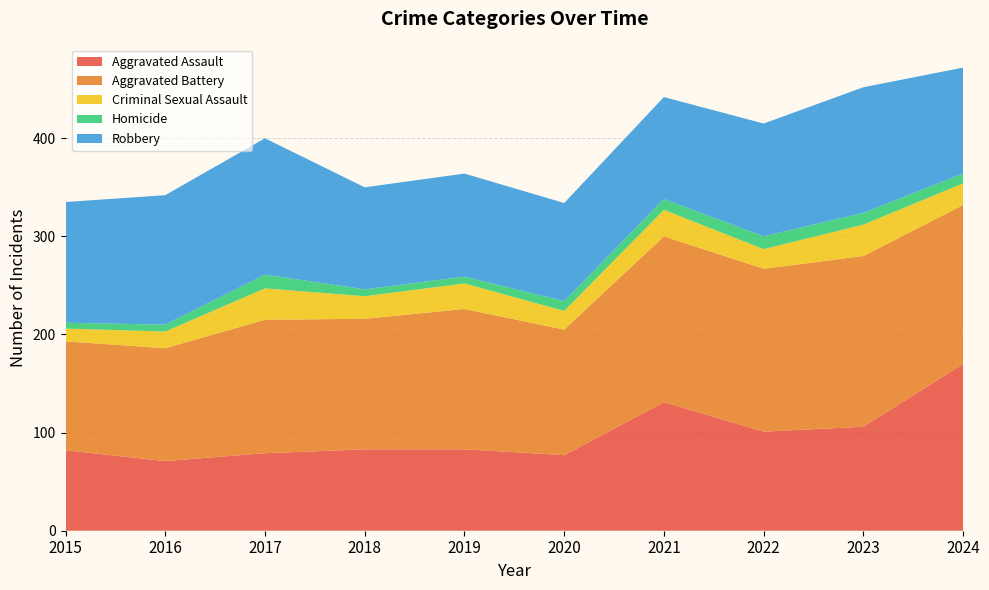

Reading right to left, what are all the values shown in this chart?

Aggravated Assault: 170	106	101	131	77	83	83	79	71	82
Aggravated Battery: 162	174	166	169	128	143	133	136	115	111
Criminal Sexual Assault: 22	32	20	27	19	26	23	32	17	13
Homicide: 10	12	13	11	10	7	7	14	7	6
Robbery: 108	128	115	104	100	105	104	139	132	123